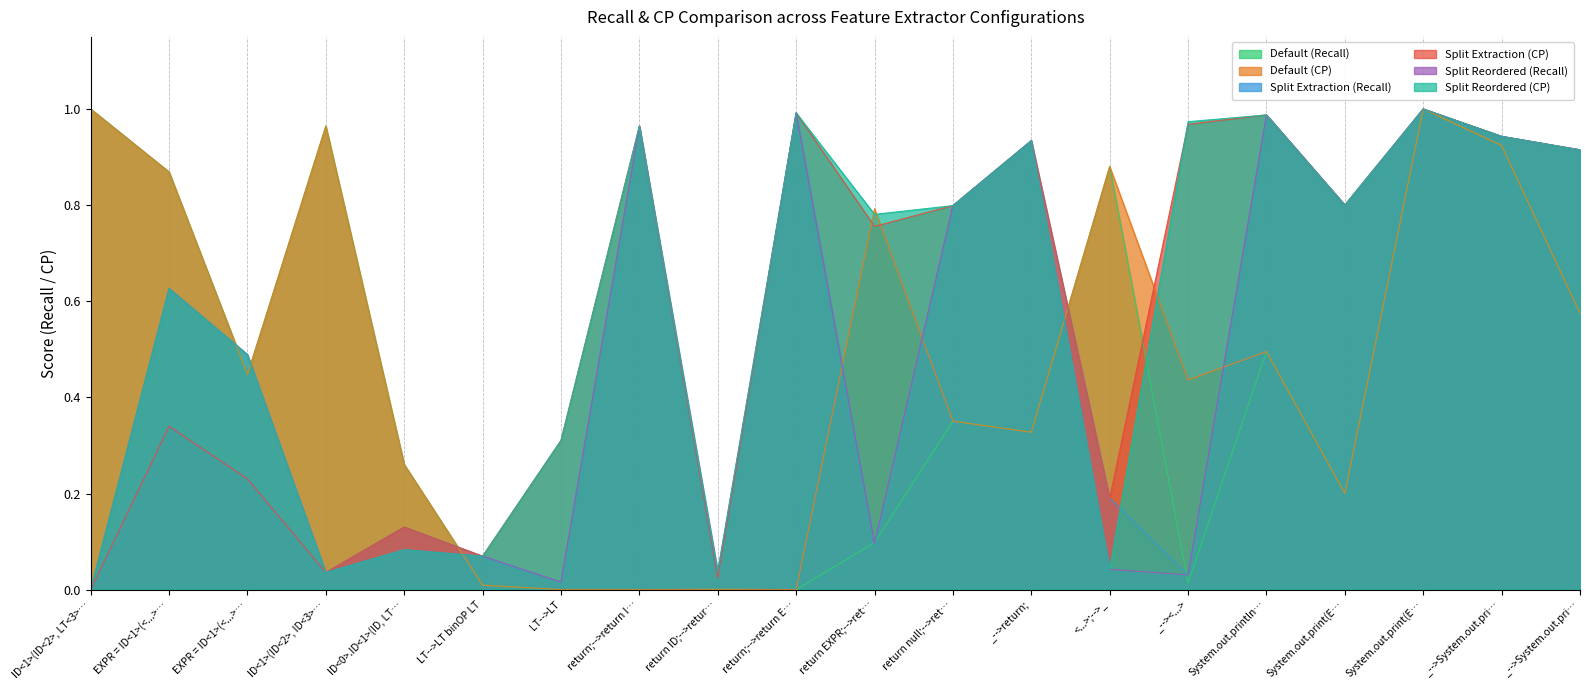

Does the chart display data point markers on the line(s)?

No